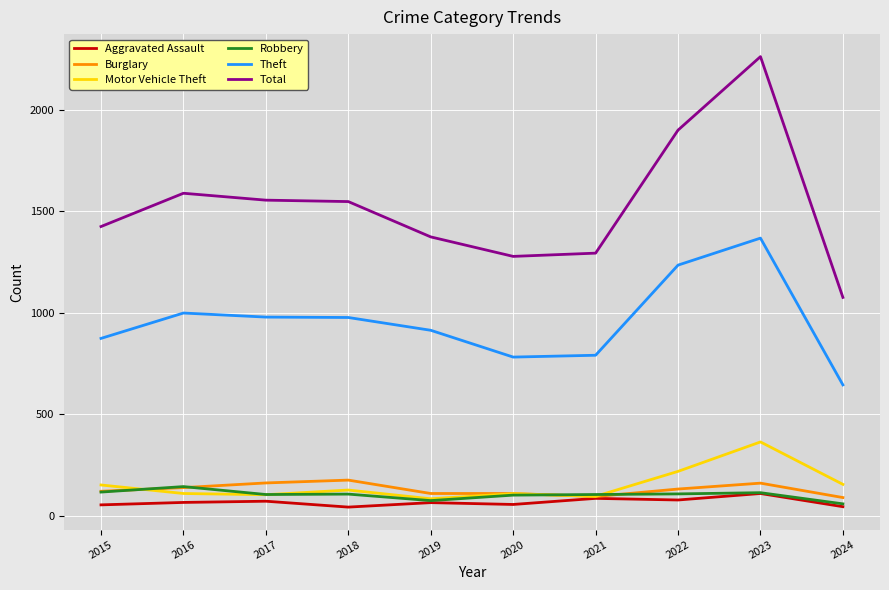

Which series changed the most between 2019 and 2022?

Total